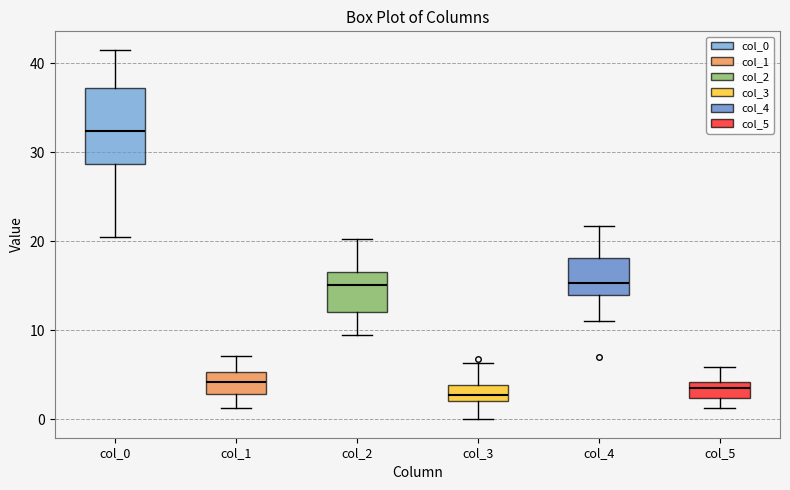

Reading left to right, transcribe this box plot: for each box, give where its median line is, the range the box spans, and where its two whiskers end, as read against the y-axis. The values are not printed on the chart, so give them approximately, as read against the axis.

col_0: median 32, box 29 to 37, whiskers 21 to 42
col_1: median 4, box 3 to 5, whiskers 1 to 7
col_2: median 15, box 12 to 17, whiskers 10 to 20
col_3: median 3, box 2 to 4, whiskers 0 to 6
col_4: median 15, box 14 to 18, whiskers 11 to 22
col_5: median 4 (inside the box), box 2 to 4, whiskers 1 to 6